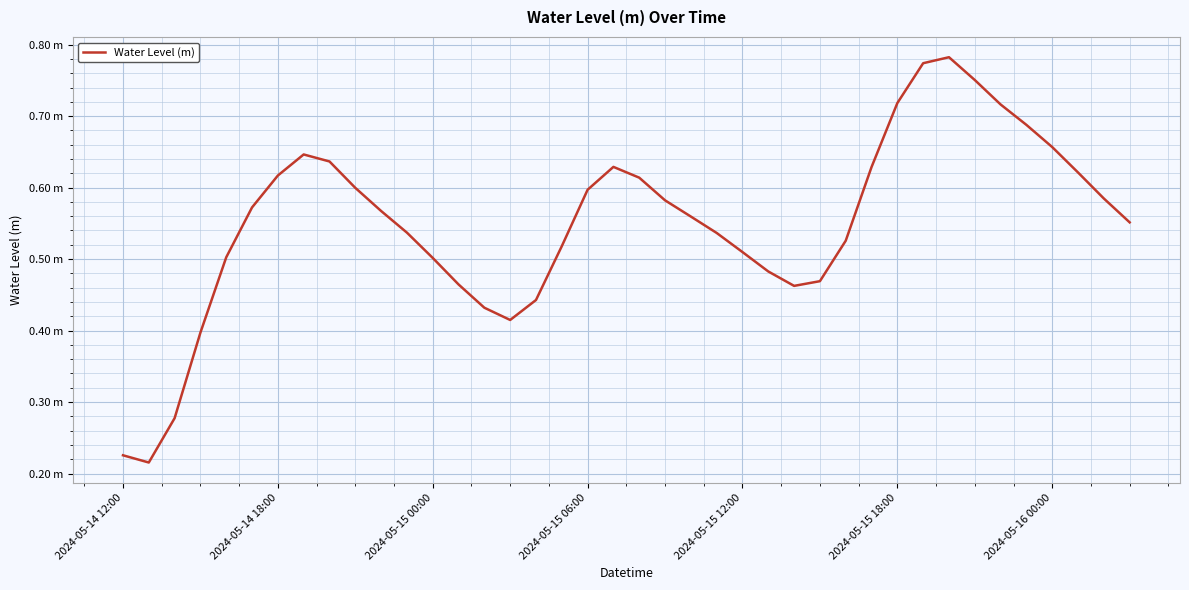

Does the chart have visible grid lines?

Yes